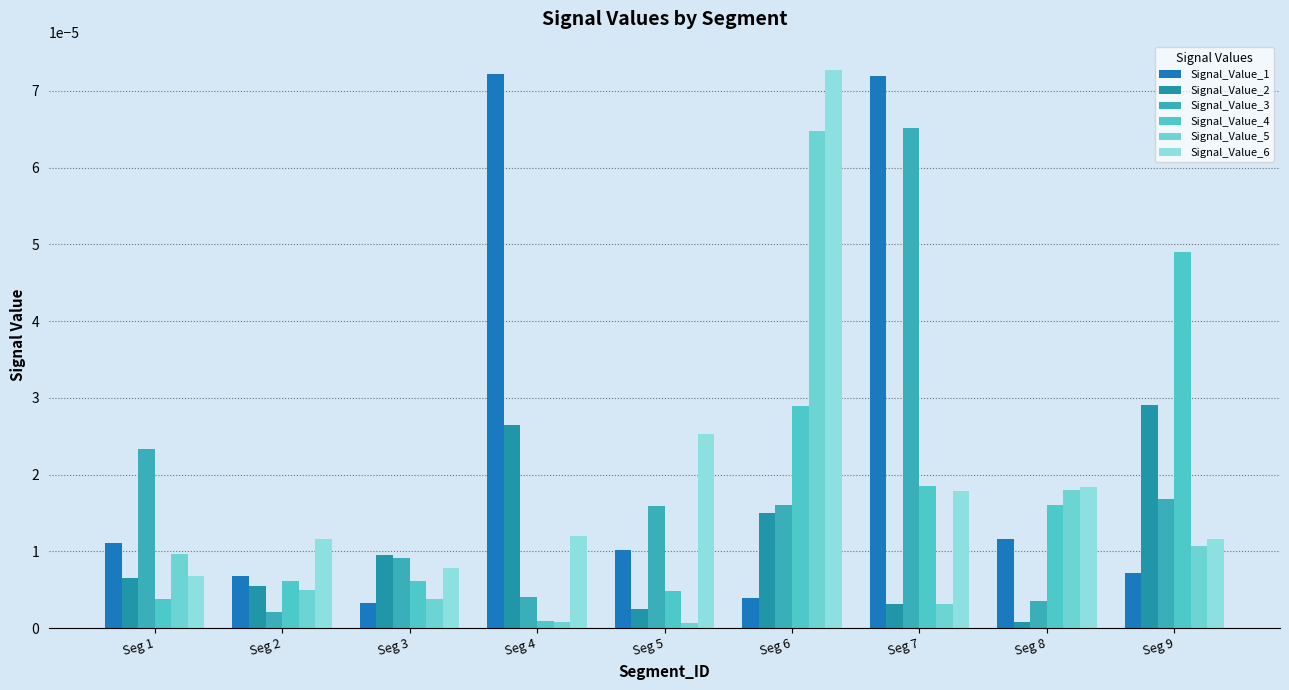

Which series changed the most between Seg 7 and Seg 9?

Signal_Value_1